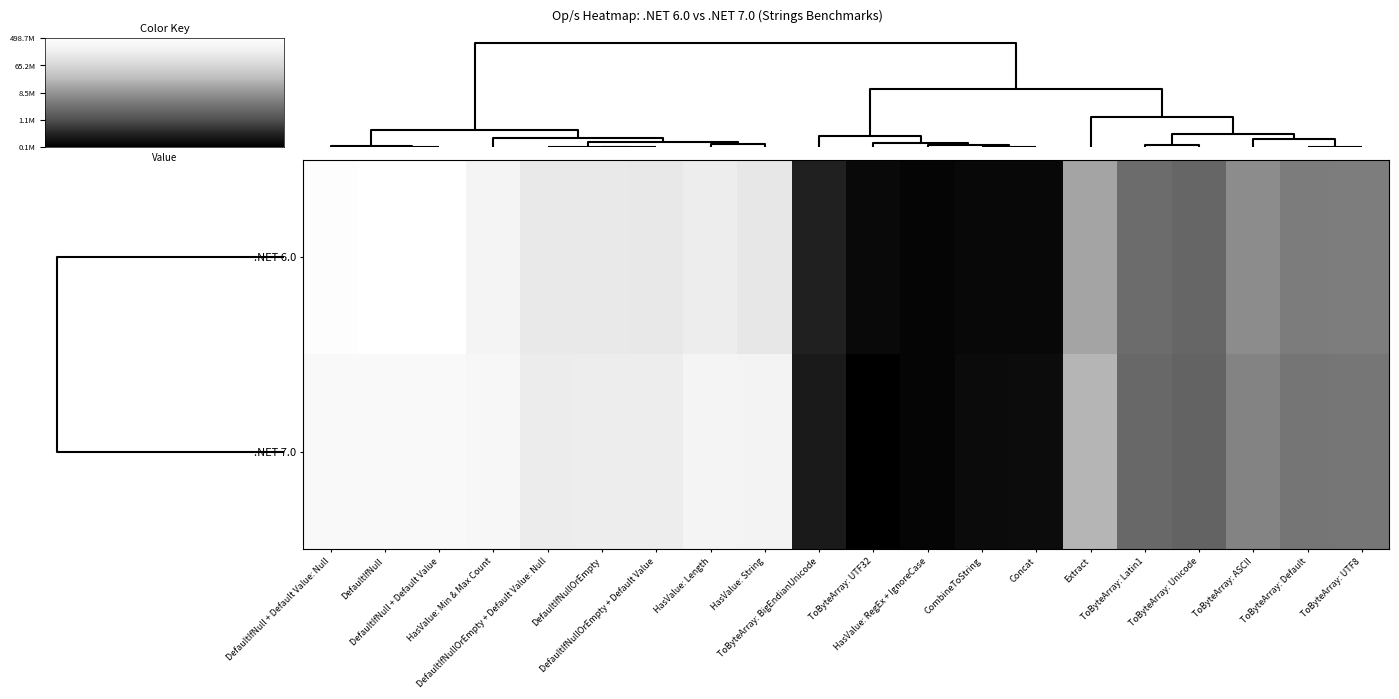

Which series has the largest range (max minus min)?

.NET 6.0